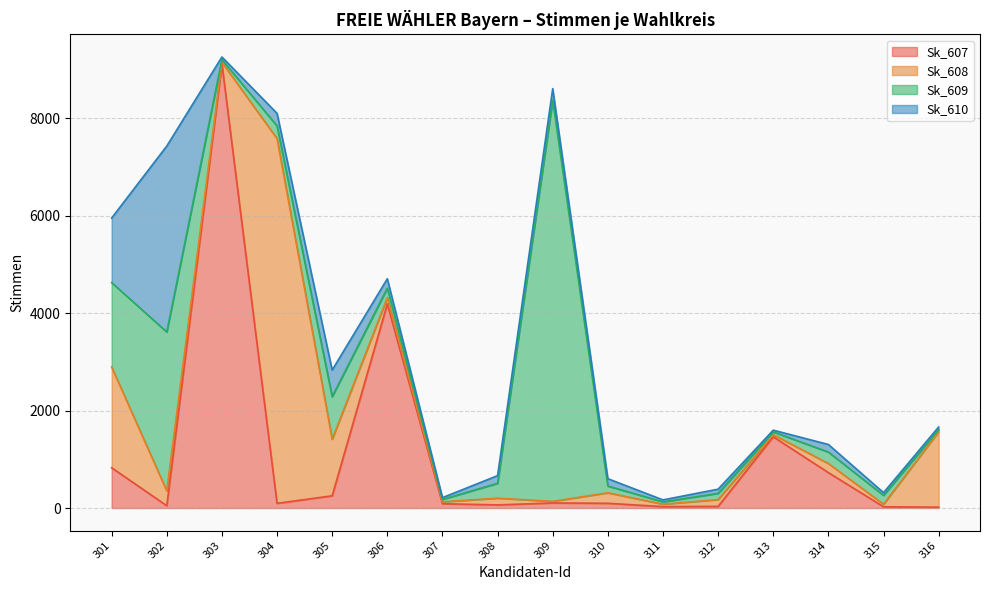

Where is the first local minimum for Sk_608?

303